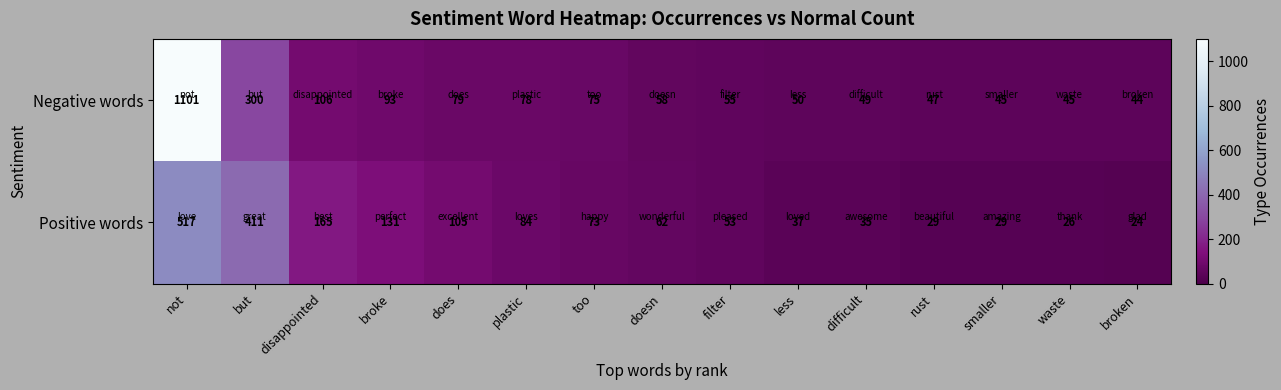

At which category is the sum across all series the highest?

not